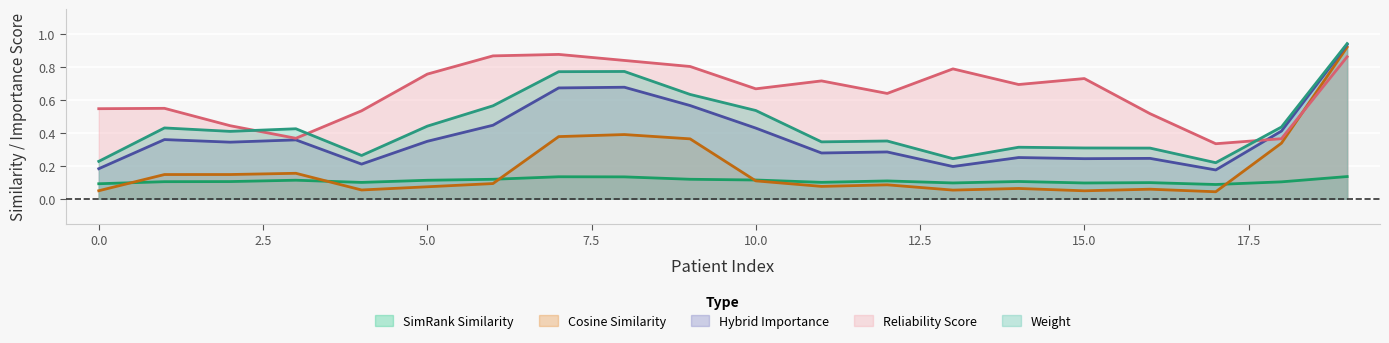

Which series has the widest spread of values?

Cosine Similarity